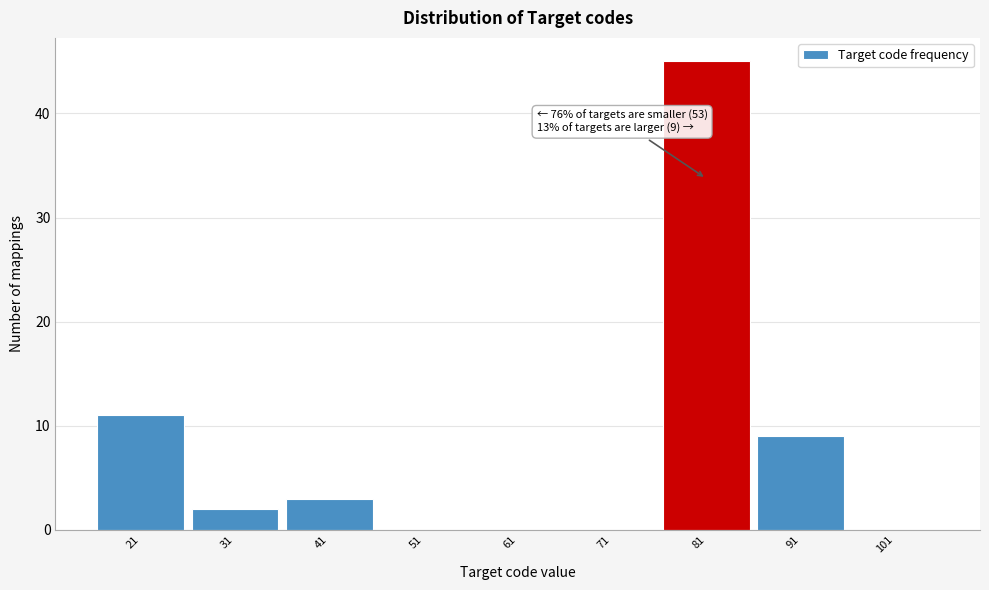

Reading left to right, list all the values displayed in this chart.

21=11	31=2	41=3	51=0	61=0	71=0	81=45	91=9	101=0